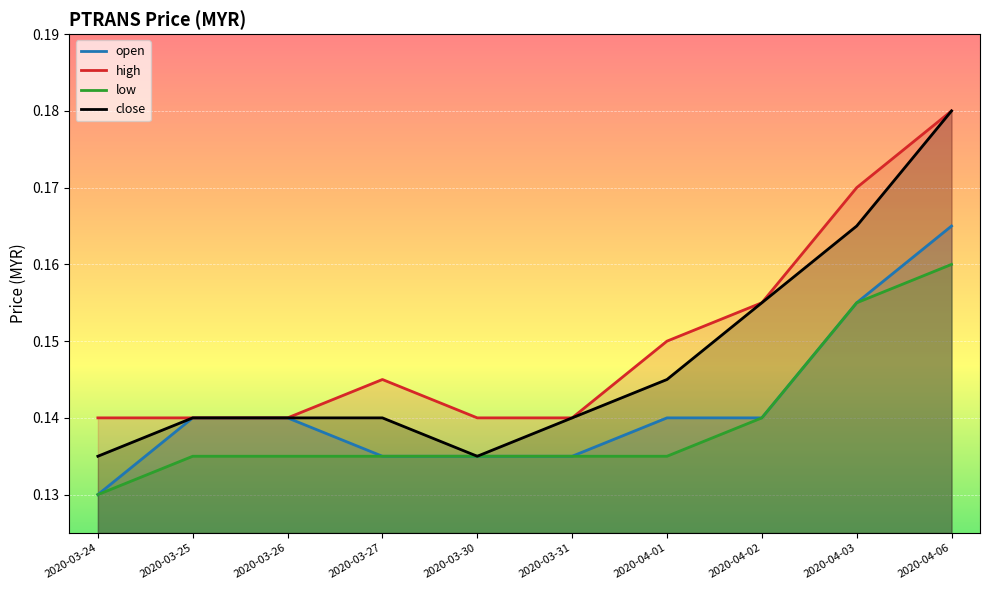

Which category has the highest value in the high series?

2020-04-06